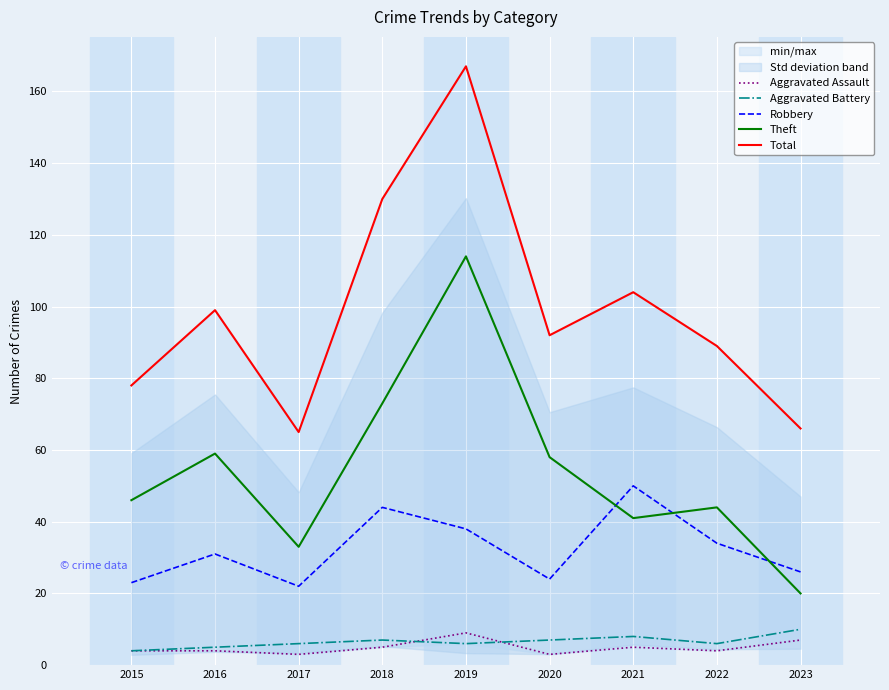

How many data points in Total are less than 92?

4